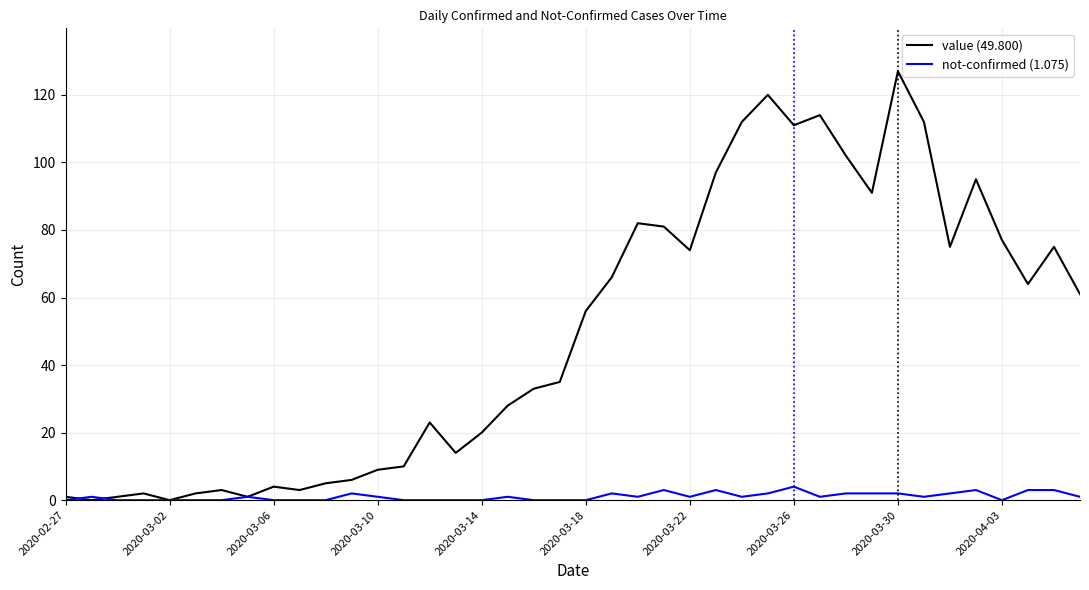

What is the greatest value displayed?

127